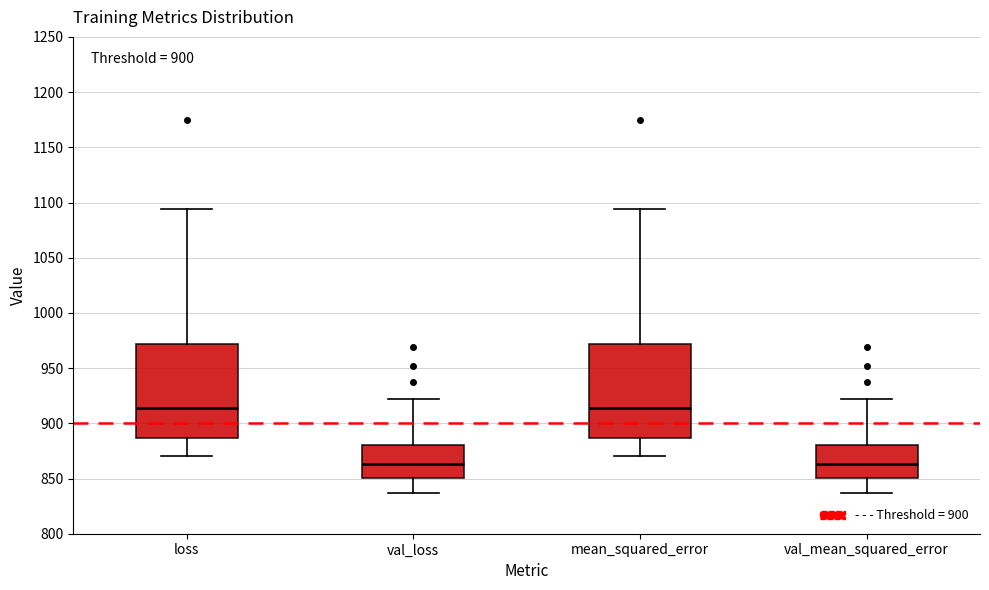

Reading left to right, transcribe this box plot: for each box, give where its median line is, the range the box spans, and where its two whiskers end, as read against the y-axis. The values are not printed on the chart, so give them approximately, as read against the axis.

loss: median 915, box 885 to 970, whiskers 870 to 1095
val_loss: median 865, box 850 to 880, whiskers 835 to 920
mean_squared_error: median 915, box 885 to 970, whiskers 870 to 1095
val_mean_squared_error: median 865, box 850 to 880, whiskers 835 to 920